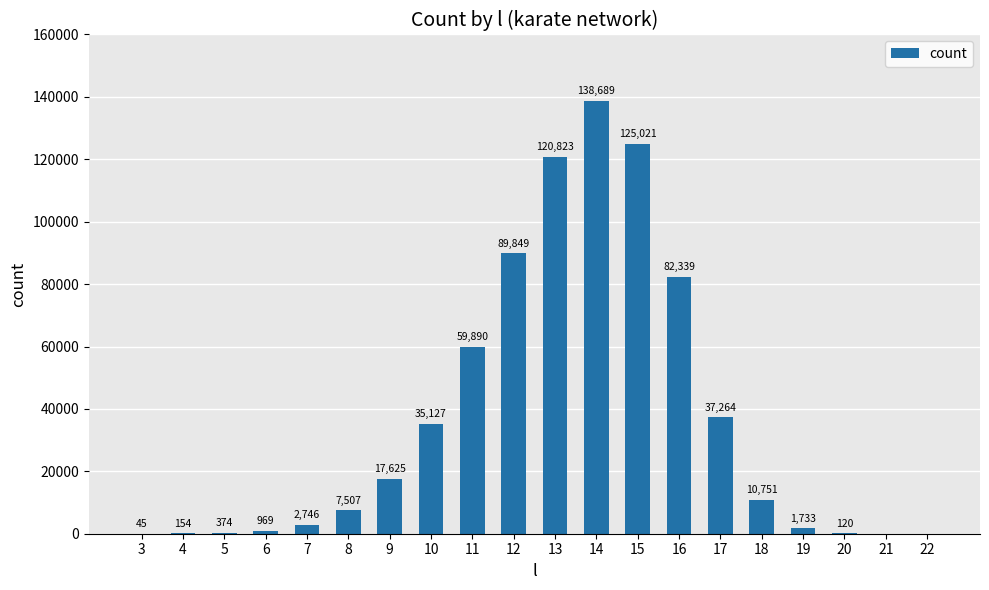

Reading left to right, transcribe all the data shown in this chart.

45	154	374	969	2746	7507	17625	35127	59890	89849	120823	138689	125021	82339	37264	10751	1733	120	0	0